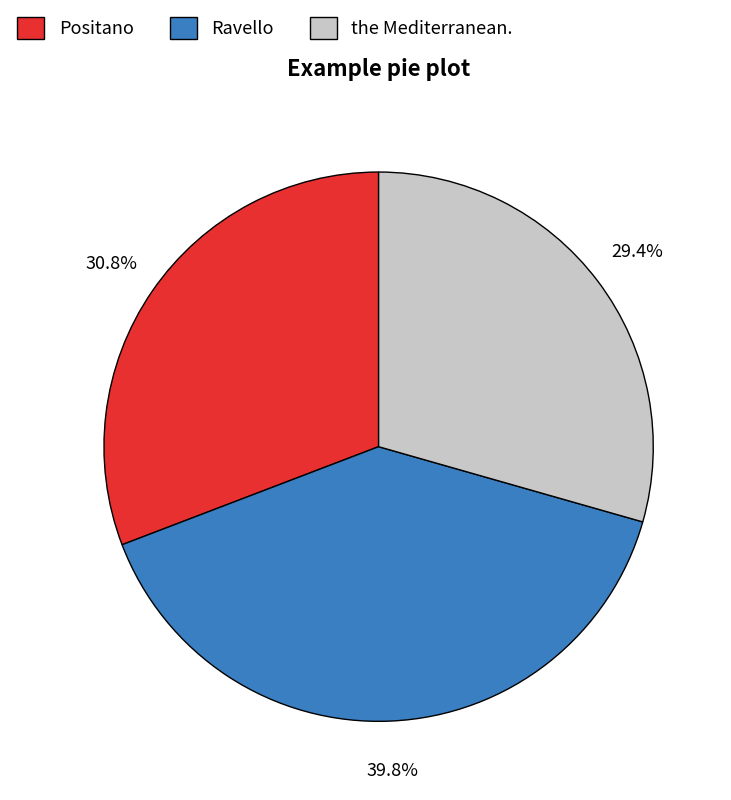

Combined, do Ravello and the Mediterranean. account for over 50%?

Yes